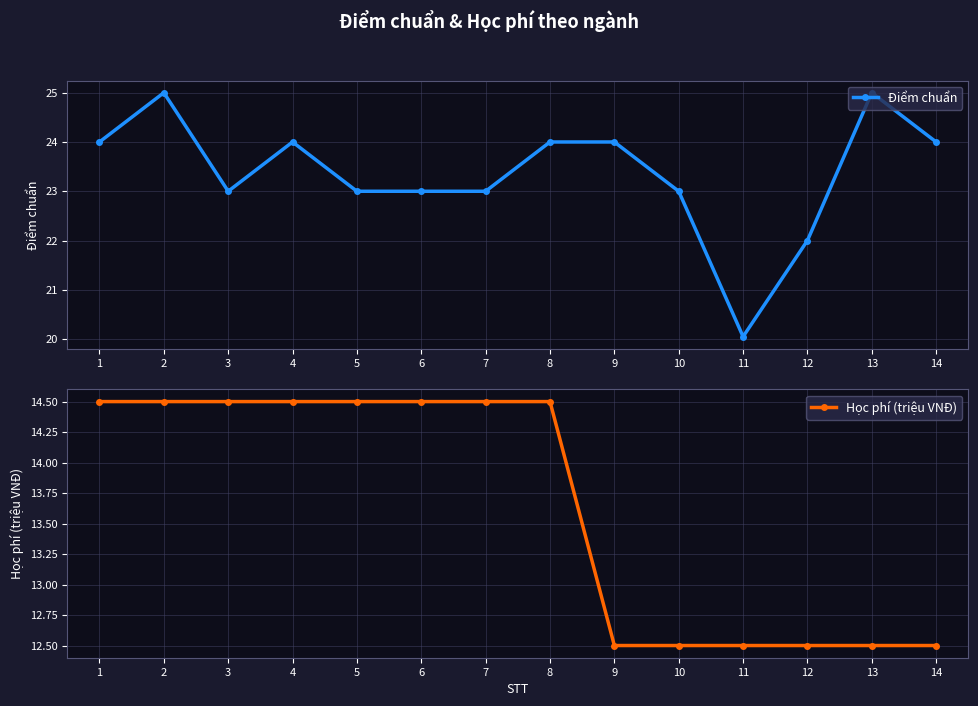

At which category is the sum across all series the highest?

2